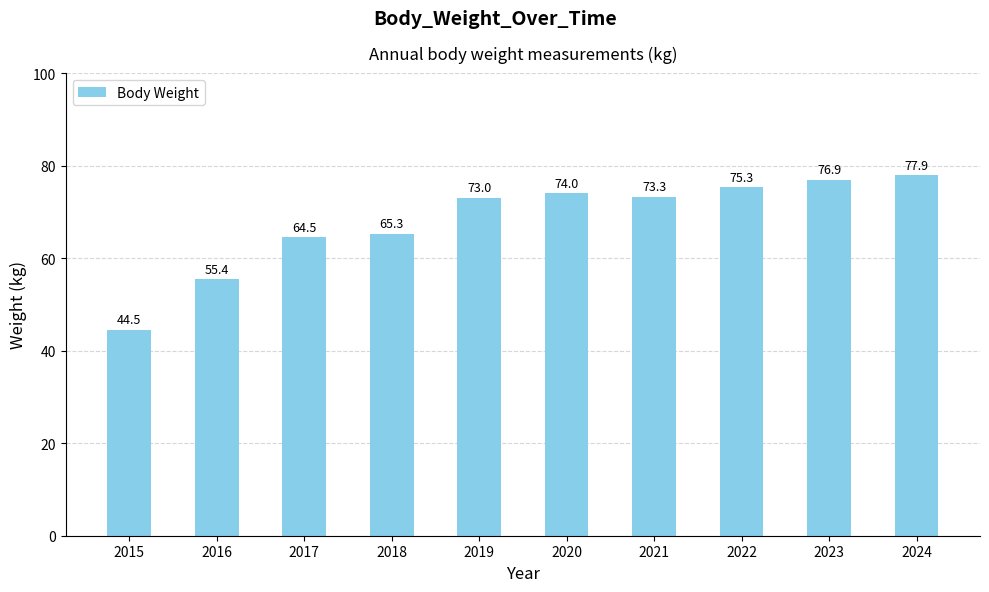

Rank the categories by value from lowest to highest.

2015, 2016, 2017, 2018, 2019, 2021, 2020, 2022, 2023, 2024